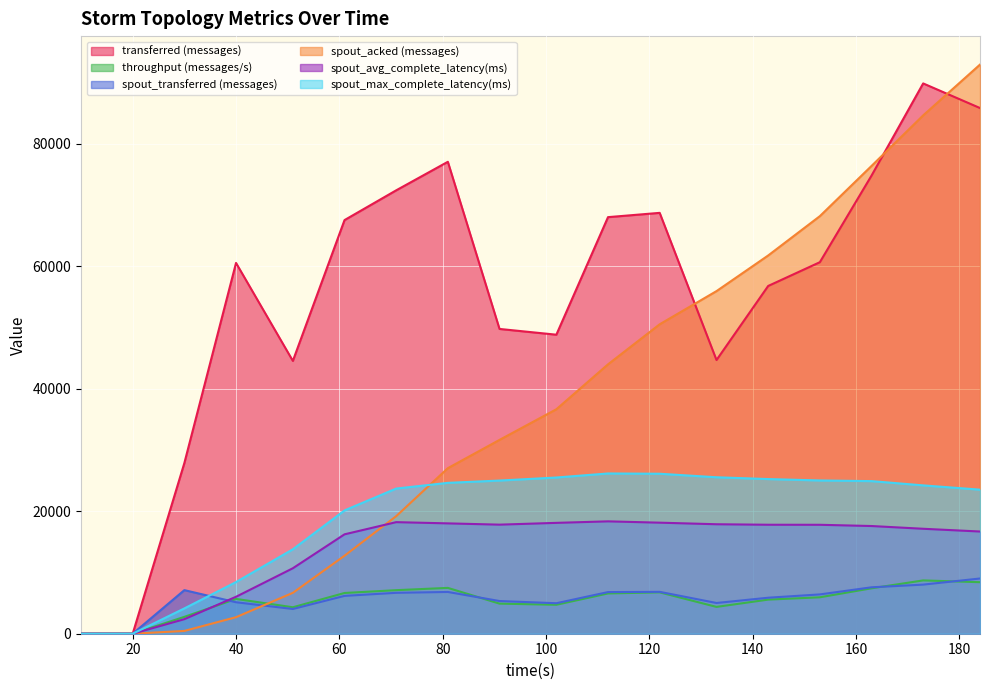

What is the value of the transferred (messages) point at the 8th from the left?

77080.0